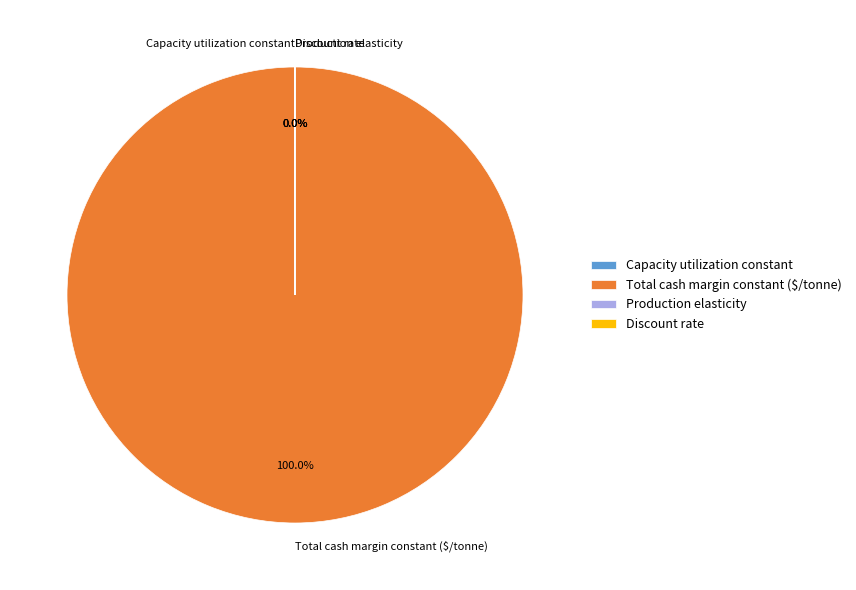

Does Total cash margin constant ($/tonne) represent more than half of the total?

Yes